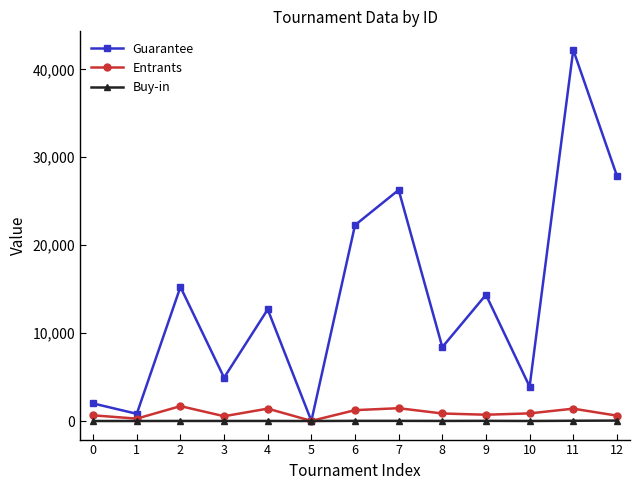

Rank the series at 8 from highest to lowest value.

Guarantee, Entrants, Buy-in